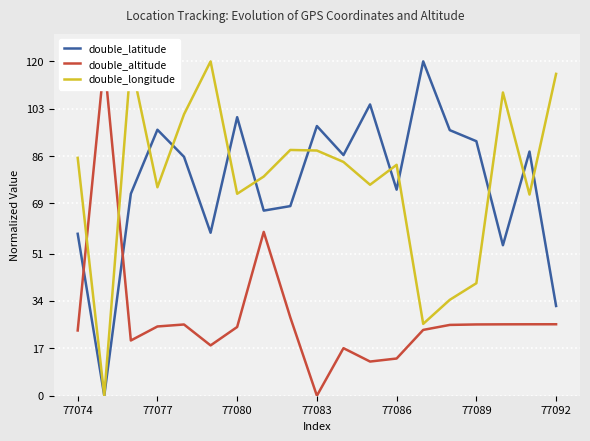

Which series ends up on top after the final intersection of double_longitude and double_altitude?

double_longitude